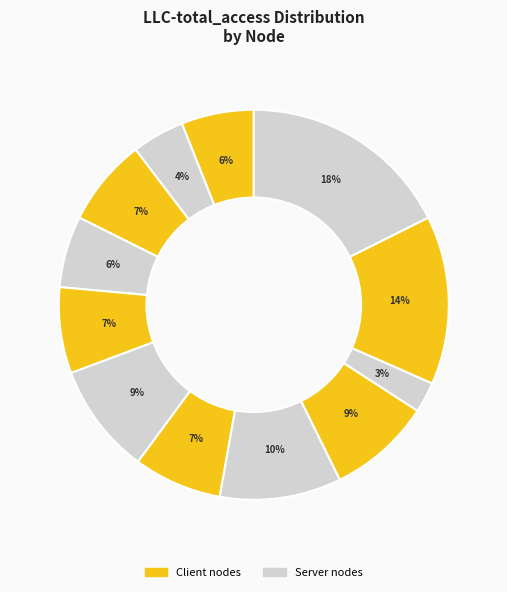

Which slice is the largest?

server_004